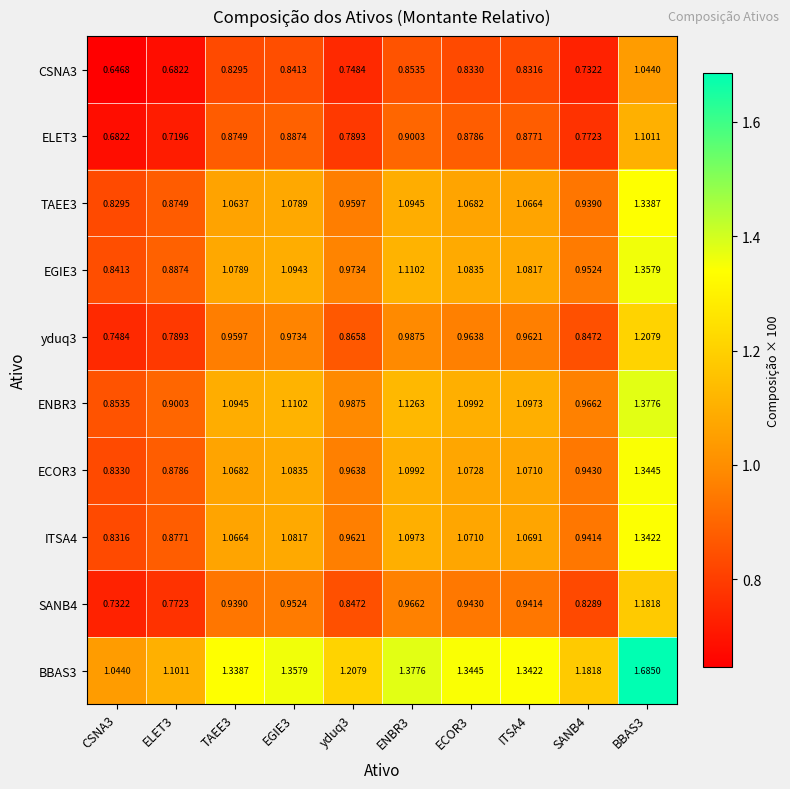

Is the value of ECOR3 at EGIE3 greater than the value of ITSA4 at yduq3?

Yes